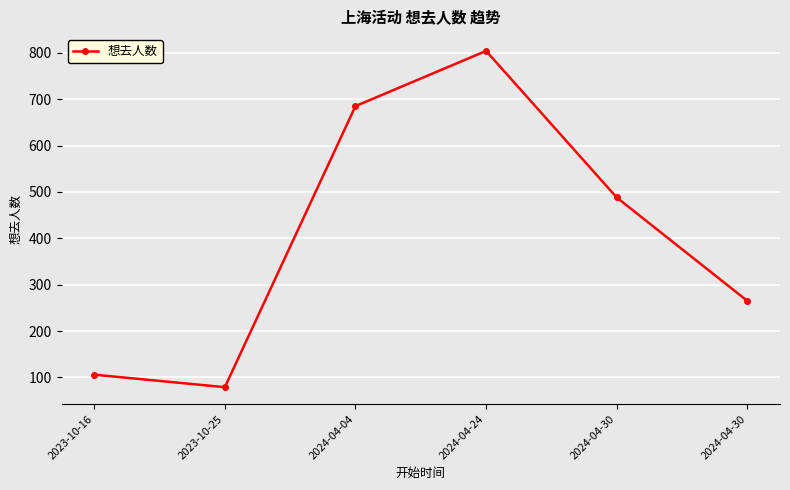

Reading left to right, transcribe all the data shown in this chart.

2023-10-16=106	2023-10-25=79	2024-04-04=685	2024-04-24=804	2024-04-30=488	2024-04-30=265